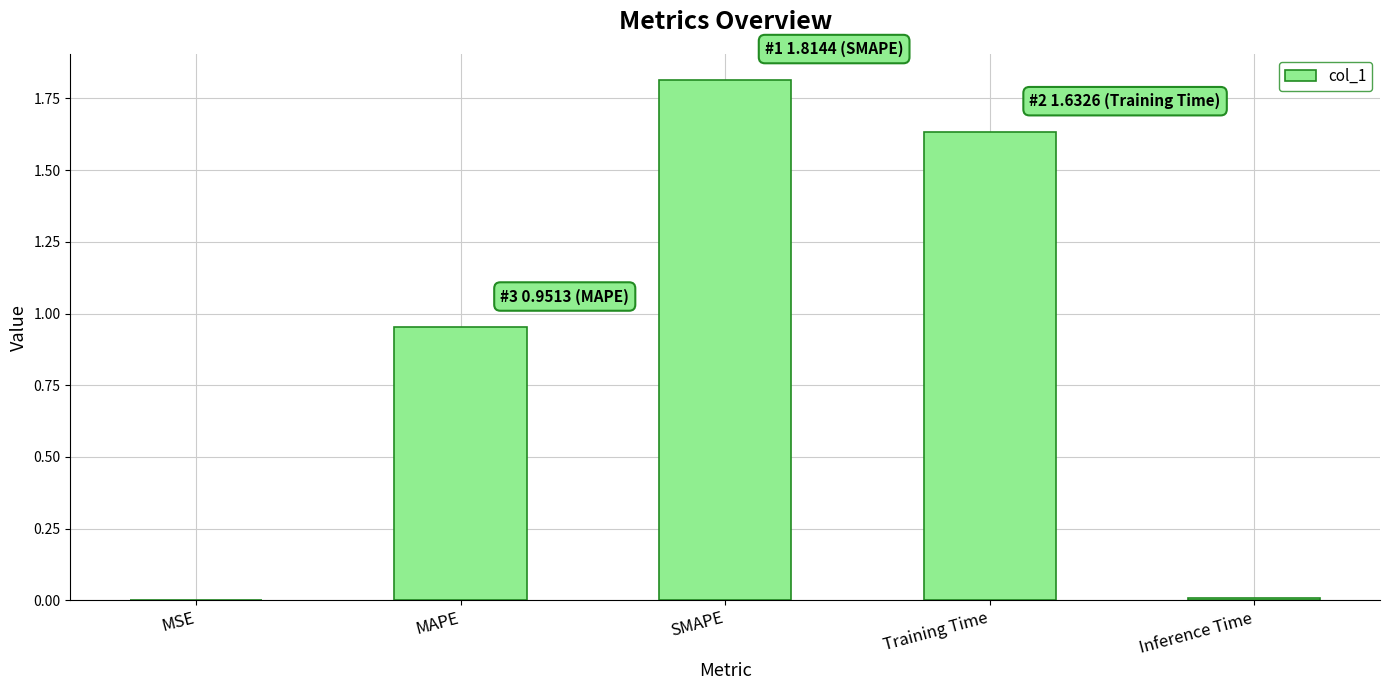

The value at Inference Time is 0.0. True or false?

True